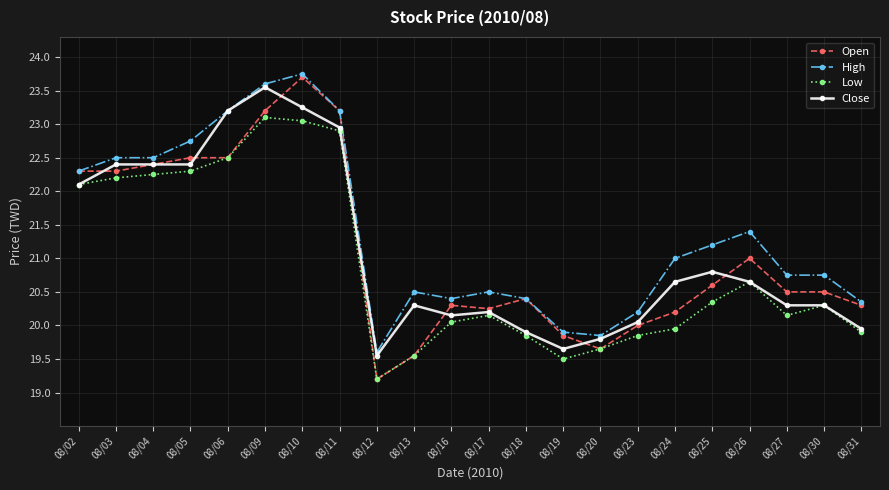

True or false: Open has more than 2 interior local peaks.

True